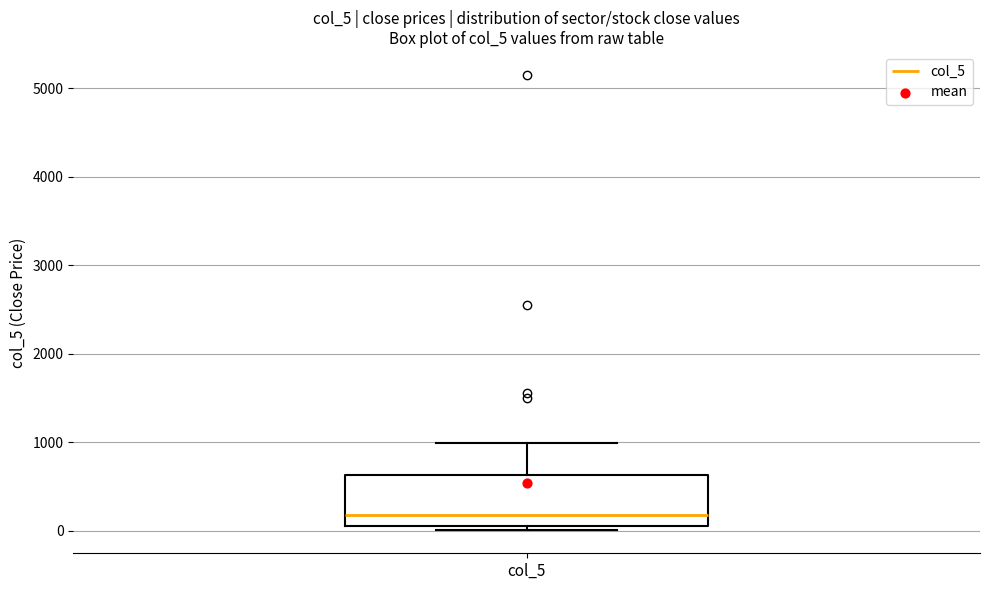

Where is the lower edge of the box for col_5 on the y-axis? The values are not printed on the chart, so give them approximately, as read against the axis.

100